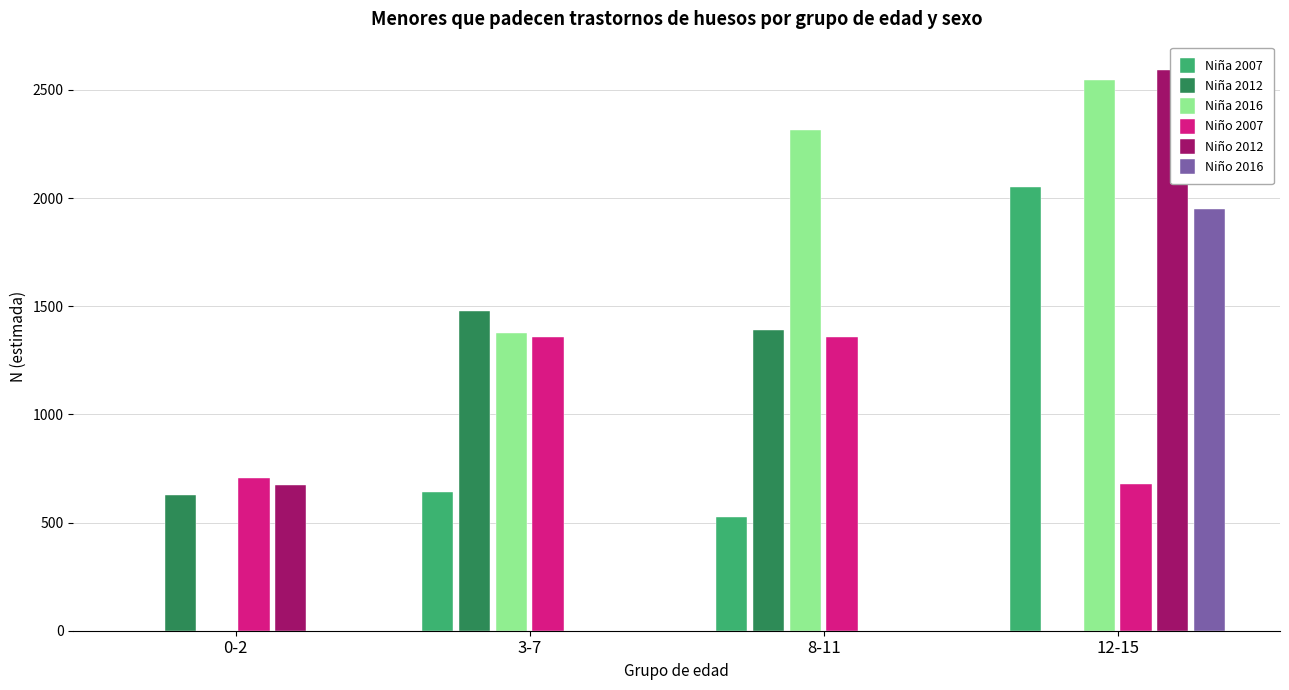

At which category is the sum across all series the highest?

12-15